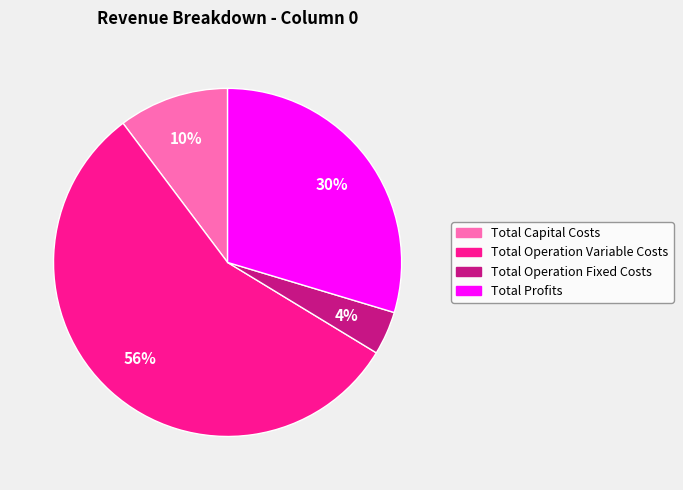

Do Total Profits and Total Operation Variable Costs together represent more than half of the pie?

Yes